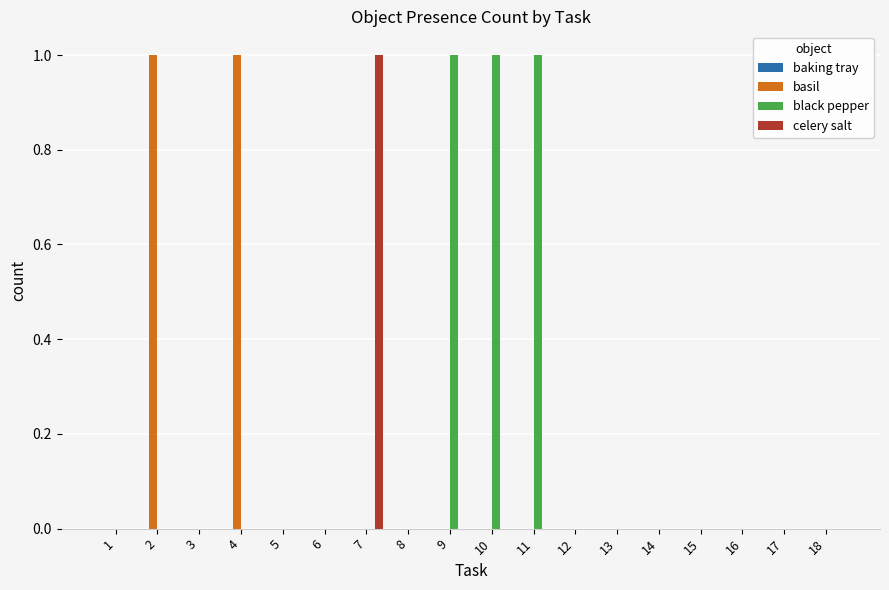

Which series has the largest total across all categories?

black pepper